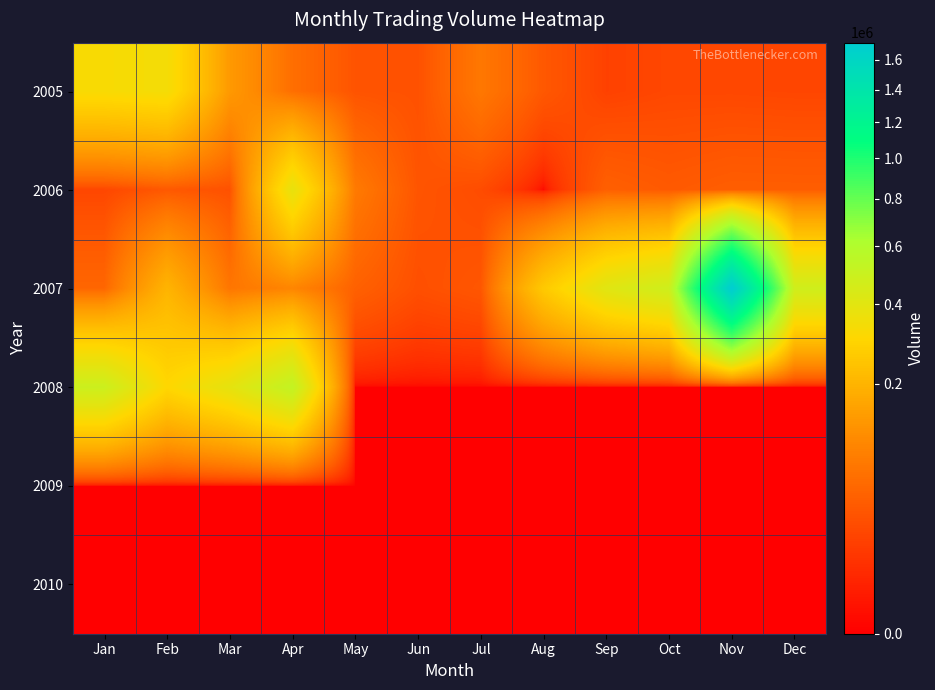

At how many categories does at least one series exceed 684842?

1